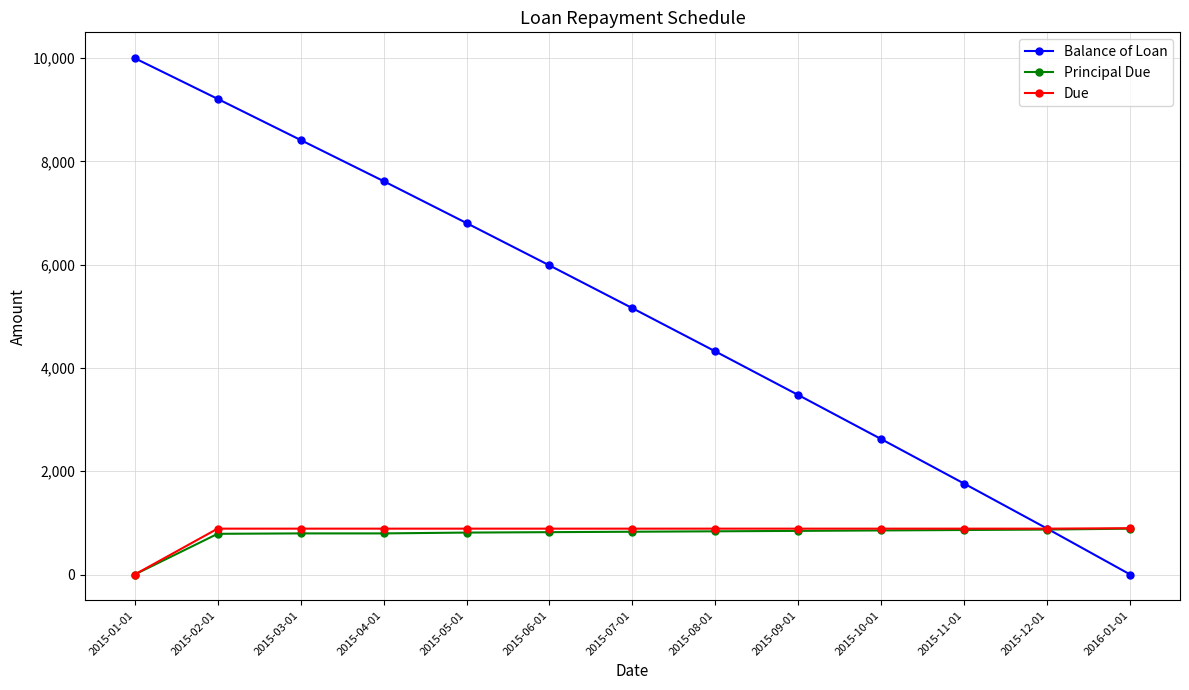

Which series has the largest total across all categories?

Balance of Loan